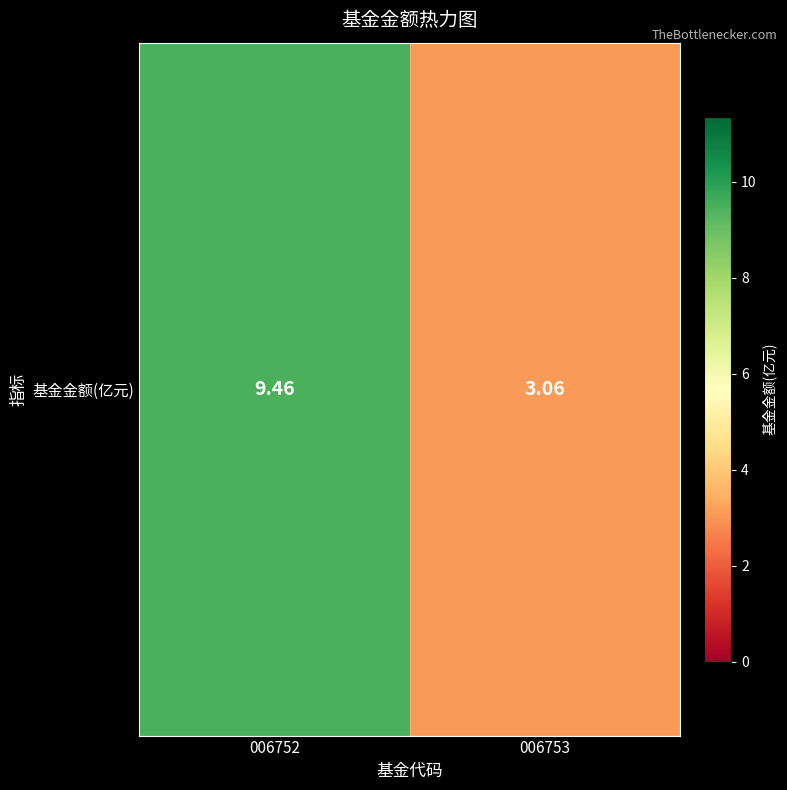

At which category does the chart reach its peak across all series?

006752